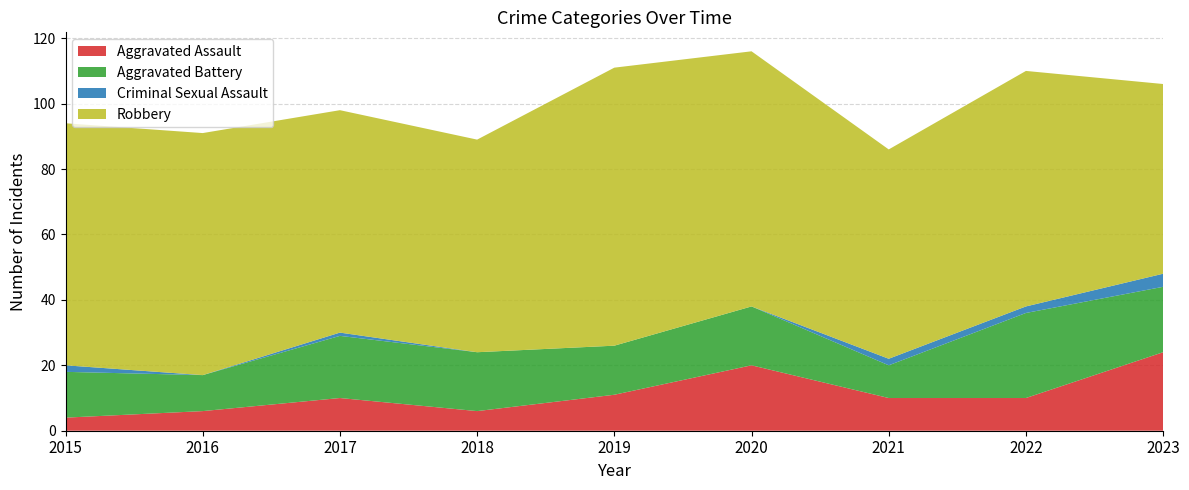

Reading left to right, extract all data points from this chart.

Aggravated Assault: 2015=4	2016=6	2017=10	2018=6	2019=11	2020=20	2021=10	2022=10	2023=24
Aggravated Battery: 2015=14	2016=11	2017=19	2018=18	2019=15	2020=18	2021=10	2022=26	2023=20
Criminal Sexual Assault: 2015=2	2016=0	2017=1	2018=0	2019=0	2020=0	2021=2	2022=2	2023=4
Robbery: 2015=74	2016=74	2017=68	2018=65	2019=85	2020=78	2021=64	2022=72	2023=58